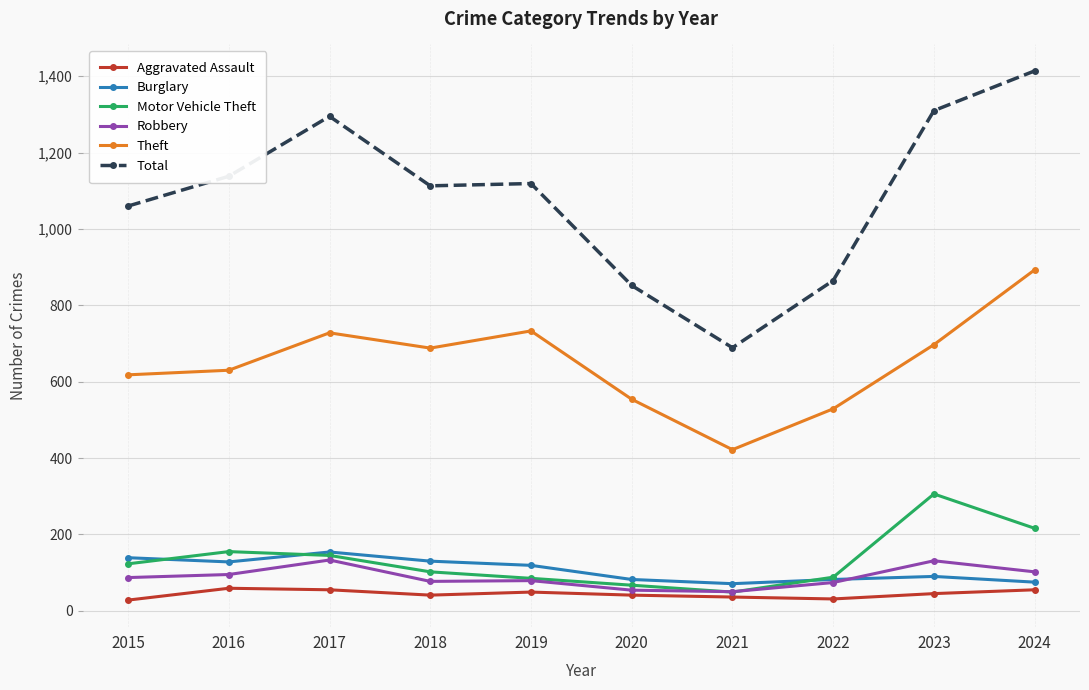

How many lines are shown in the chart?

6